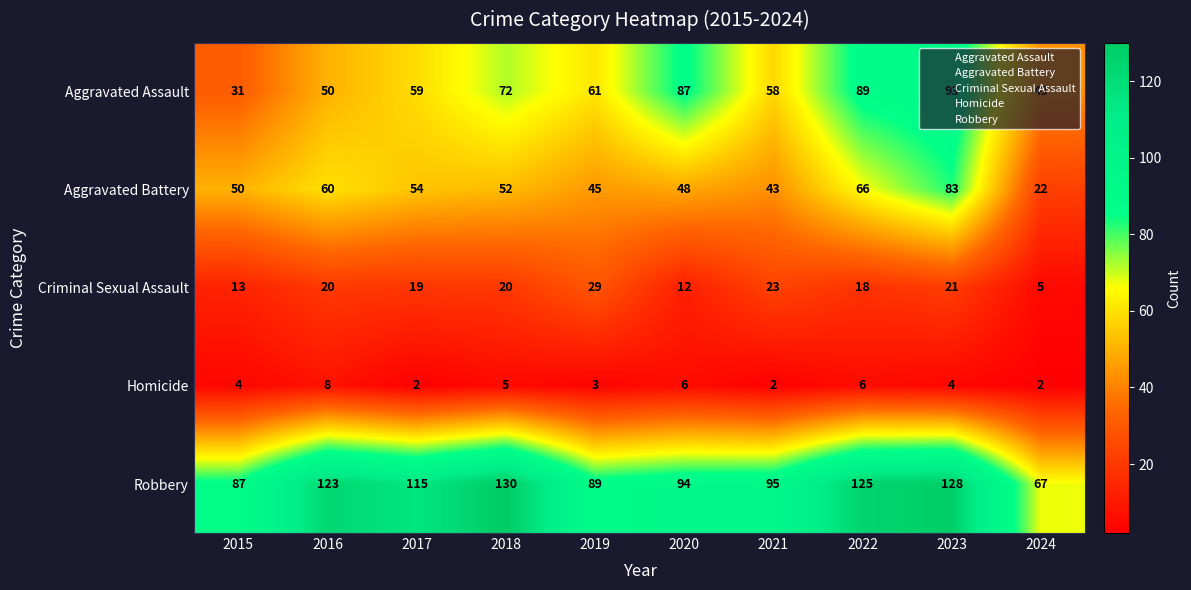

Which category has the highest value in the Robbery series?

2018